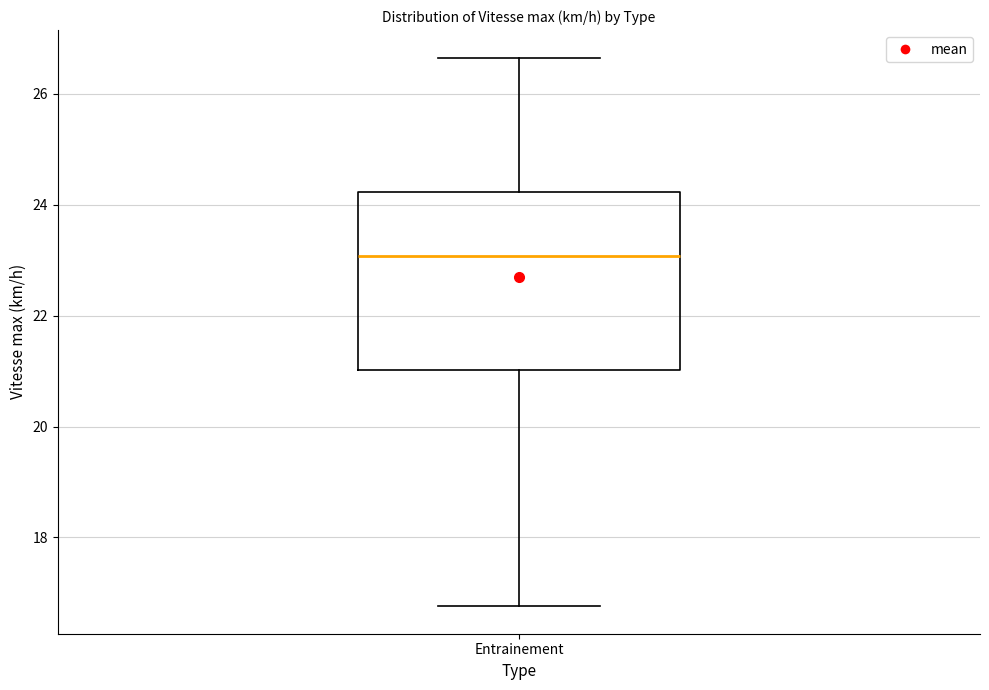

Where does the lower whisker of the box for Entrainement end on the y-axis? The values are not printed on the chart, so give them approximately, as read against the axis.

16.8